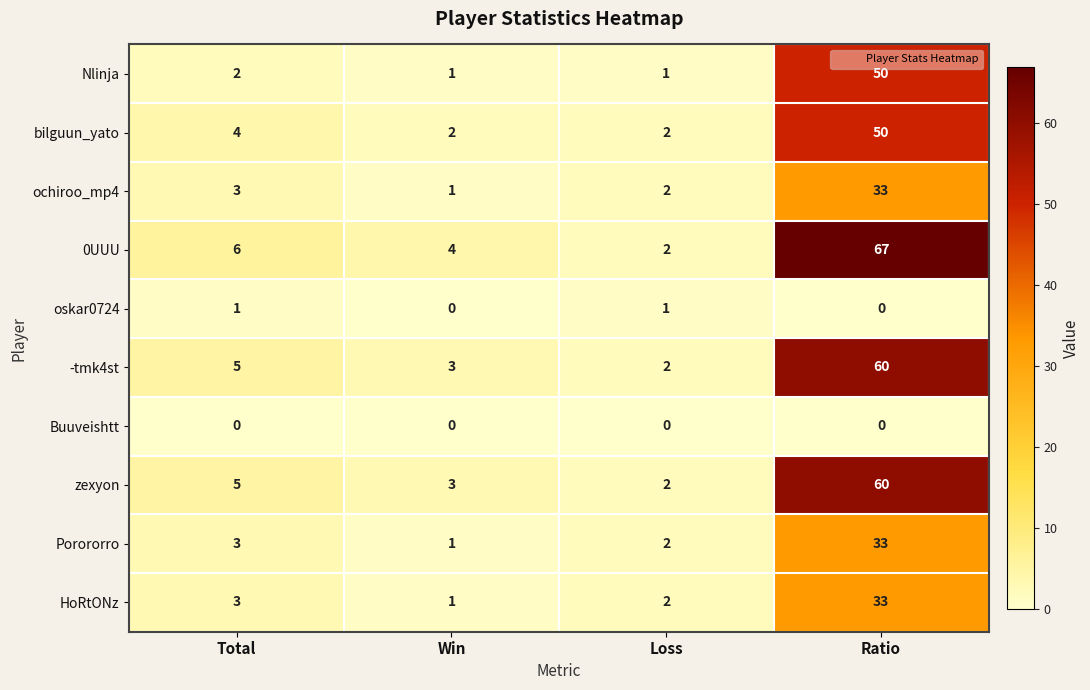

What is the difference between the maximum and second lowest values in the zexyon series?

57